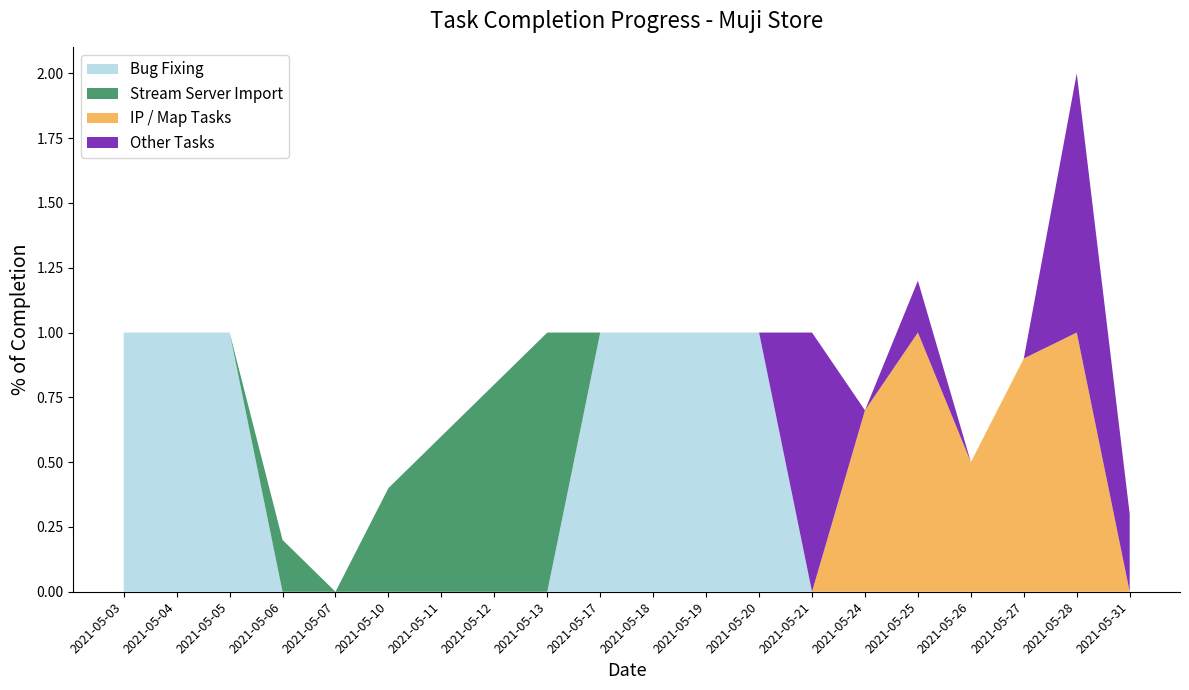

Reading left to right, extract all data points from this chart.

Bug Fixing: 2021-05-03=1.0	2021-05-04=1.0	2021-05-05=1.0	2021-05-06=0.0	2021-05-07=0.0	2021-05-10=0.0	2021-05-11=0.0	2021-05-12=0.0	2021-05-13=0.0	2021-05-17=1.0	2021-05-18=1.0	2021-05-19=1.0	2021-05-20=1.0	2021-05-21=0.0	2021-05-24=0.0	2021-05-25=0.0	2021-05-26=0.0	2021-05-27=0.0	2021-05-28=0.0	2021-05-31=0.0
Stream Server Import: 2021-05-03=0.0	2021-05-04=0.0	2021-05-05=0.0	2021-05-06=0.2	2021-05-07=0.0	2021-05-10=0.4	2021-05-11=0.6	2021-05-12=0.8	2021-05-13=1.0	2021-05-17=0.0	2021-05-18=0.0	2021-05-19=0.0	2021-05-20=0.0	2021-05-21=0.0	2021-05-24=0.0	2021-05-25=0.0	2021-05-26=0.0	2021-05-27=0.0	2021-05-28=0.0	2021-05-31=0.0
IP / Map Tasks: 2021-05-03=0.0	2021-05-04=0.0	2021-05-05=0.0	2021-05-06=0.0	2021-05-07=0.0	2021-05-10=0.0	2021-05-11=0.0	2021-05-12=0.0	2021-05-13=0.0	2021-05-17=0.0	2021-05-18=0.0	2021-05-19=0.0	2021-05-20=0.0	2021-05-21=0.0	2021-05-24=0.7	2021-05-25=1.0	2021-05-26=0.5	2021-05-27=0.9	2021-05-28=1.0	2021-05-31=0.0
Other Tasks: 2021-05-03=0.0	2021-05-04=0.0	2021-05-05=0.0	2021-05-06=0.0	2021-05-07=0.0	2021-05-10=0.0	2021-05-11=0.0	2021-05-12=0.0	2021-05-13=0.0	2021-05-17=0.0	2021-05-18=0.0	2021-05-19=0.0	2021-05-20=0.0	2021-05-21=1.0	2021-05-24=0.0	2021-05-25=0.2	2021-05-26=0.0	2021-05-27=0.0	2021-05-28=1.0	2021-05-31=0.3